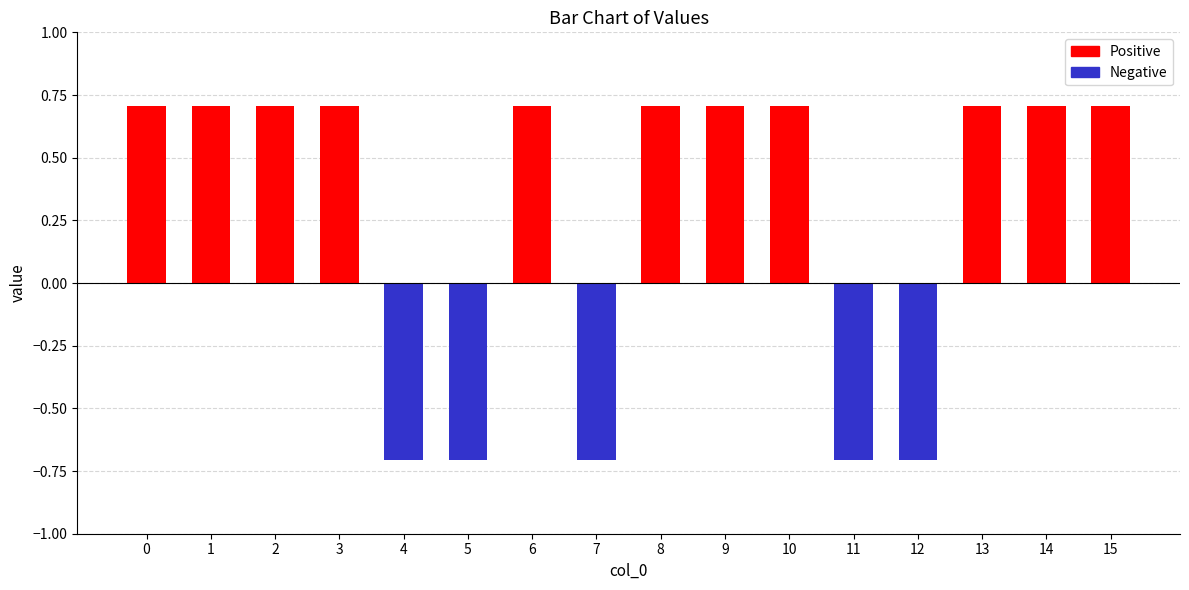

How many values are above zero?

11